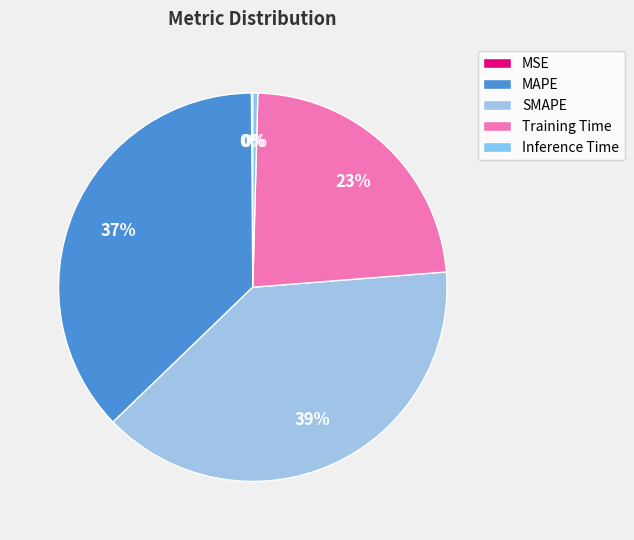

What is the smallest slice in the pie chart?

MSE